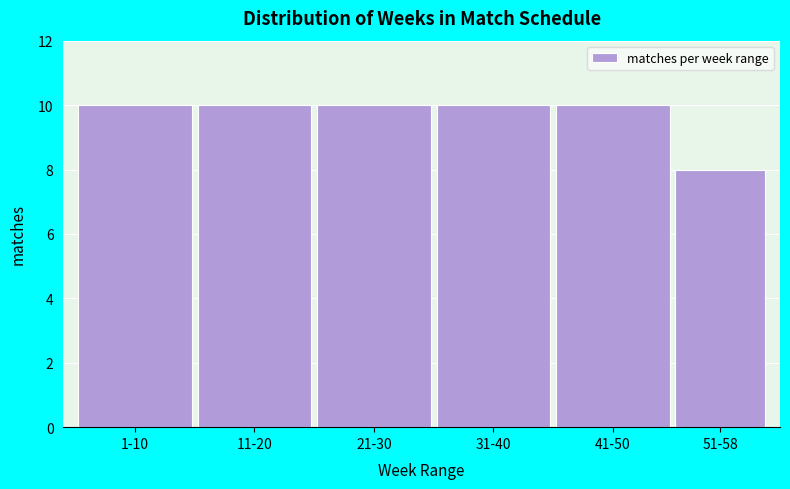

Reading left to right, transcribe all the data shown in this chart.

1-10=10	11-20=10	21-30=10	31-40=10	41-50=10	51-58=8